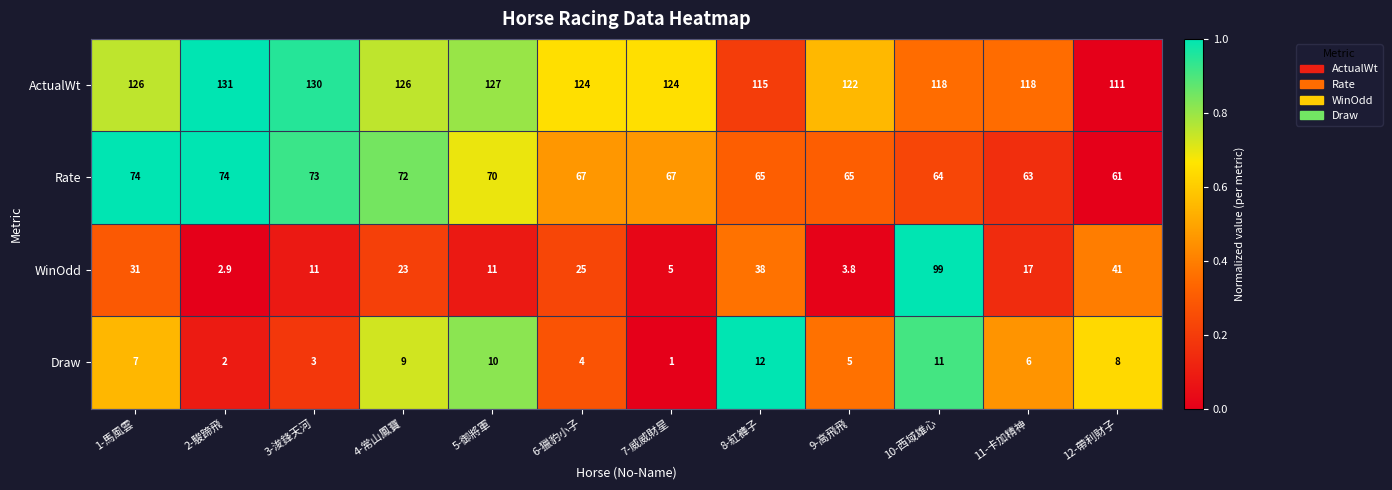

Which series has the largest range (max minus min)?

WinOdd